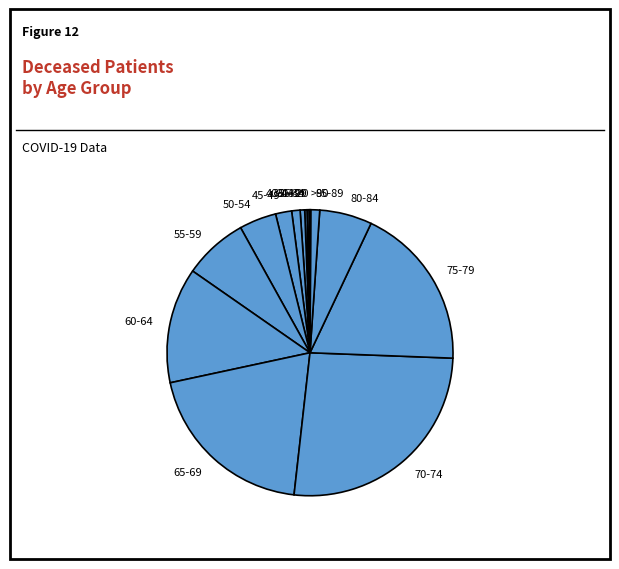

Does 60-64 account for over 50% of the chart?

No